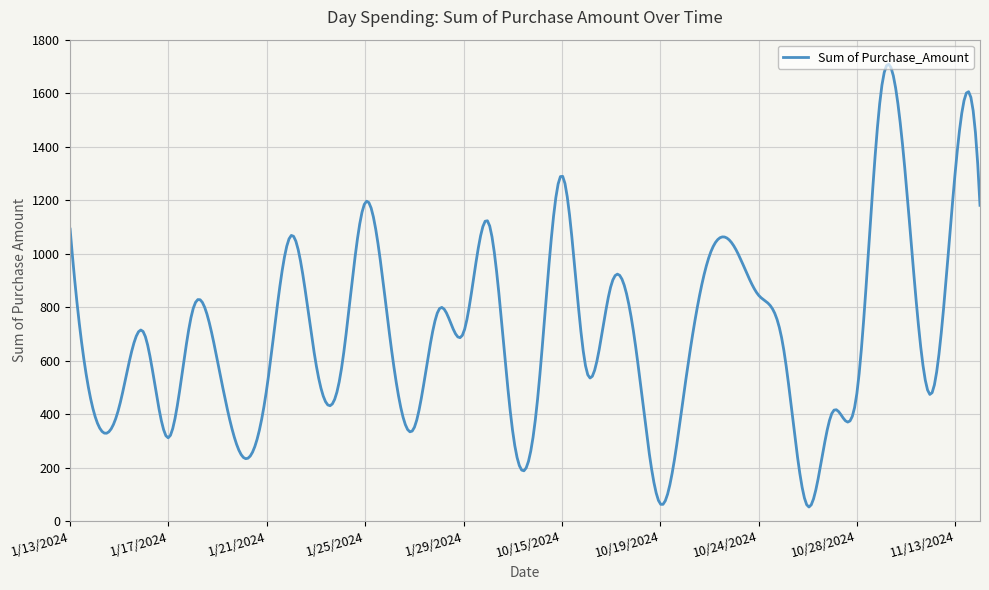

What is the maximum value shown in the chart?

1708.2